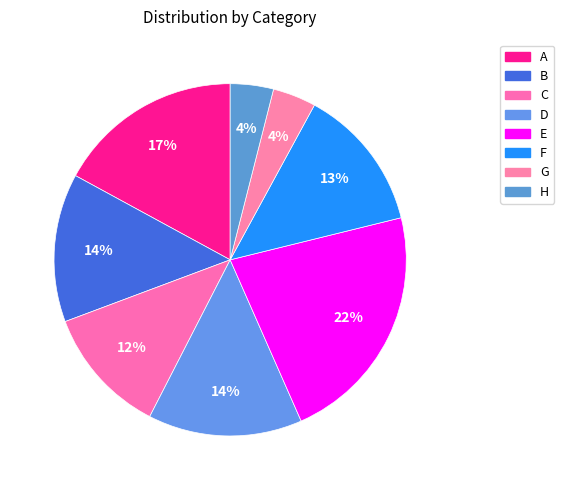

Count the number of slices in the pie.

8